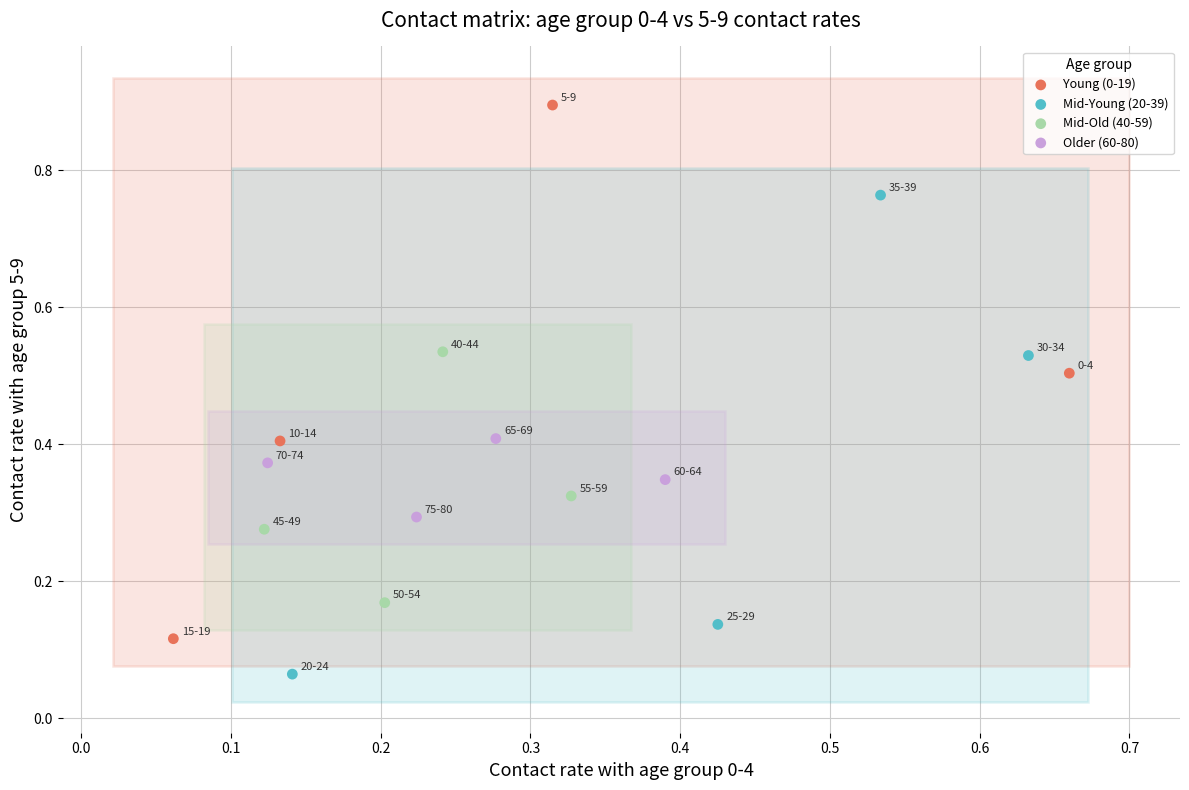

Which series reaches the minimum Y coordinate?

Mid-Young (20-39)